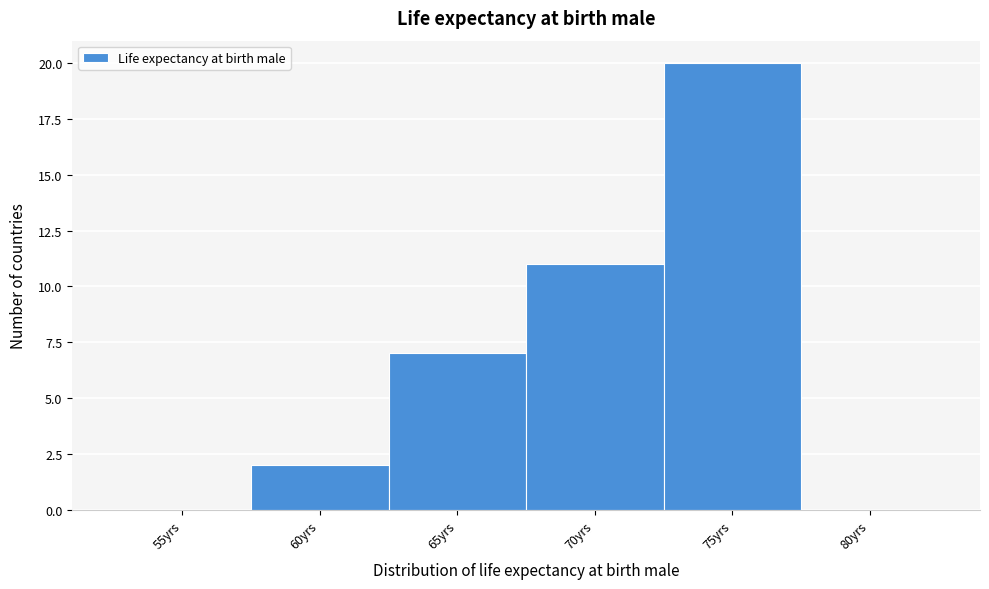

Reading right to left, extract all data points from this chart.

80yrs=0	75yrs=20	70yrs=11	65yrs=7	60yrs=2	55yrs=0